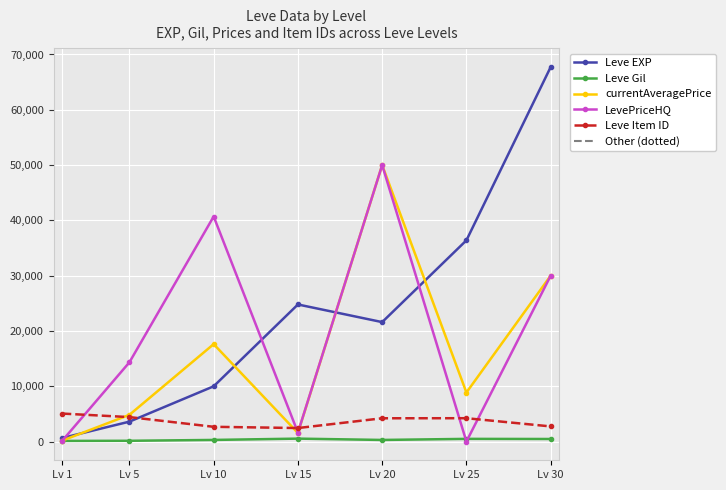

Which series has the largest total across all categories?

Leve EXP